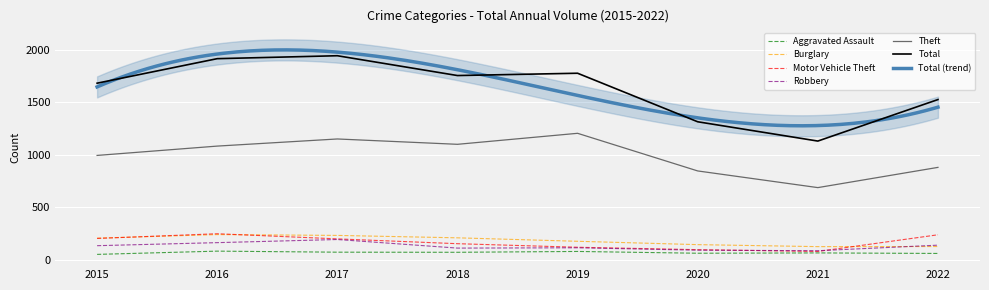

What is the spread (max minus min) of values at 2019?

1700